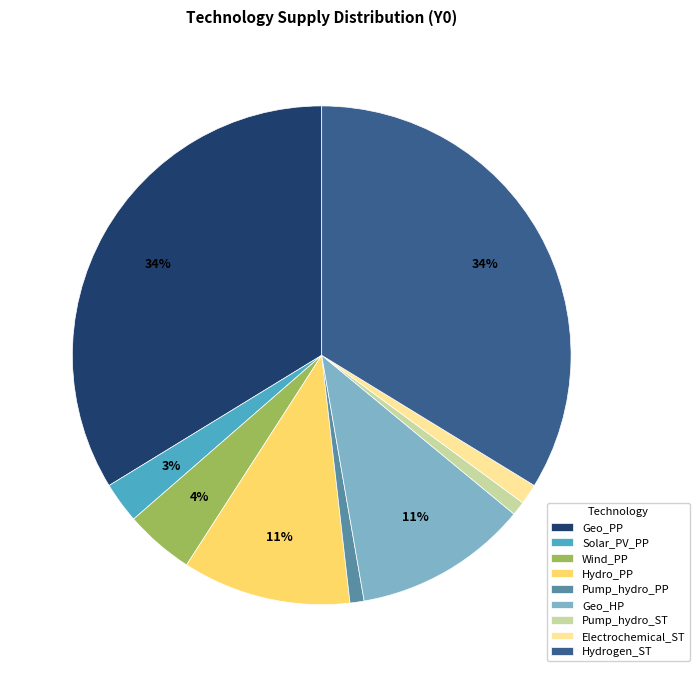

To the nearest percent, what is the average slice percentage?

11%